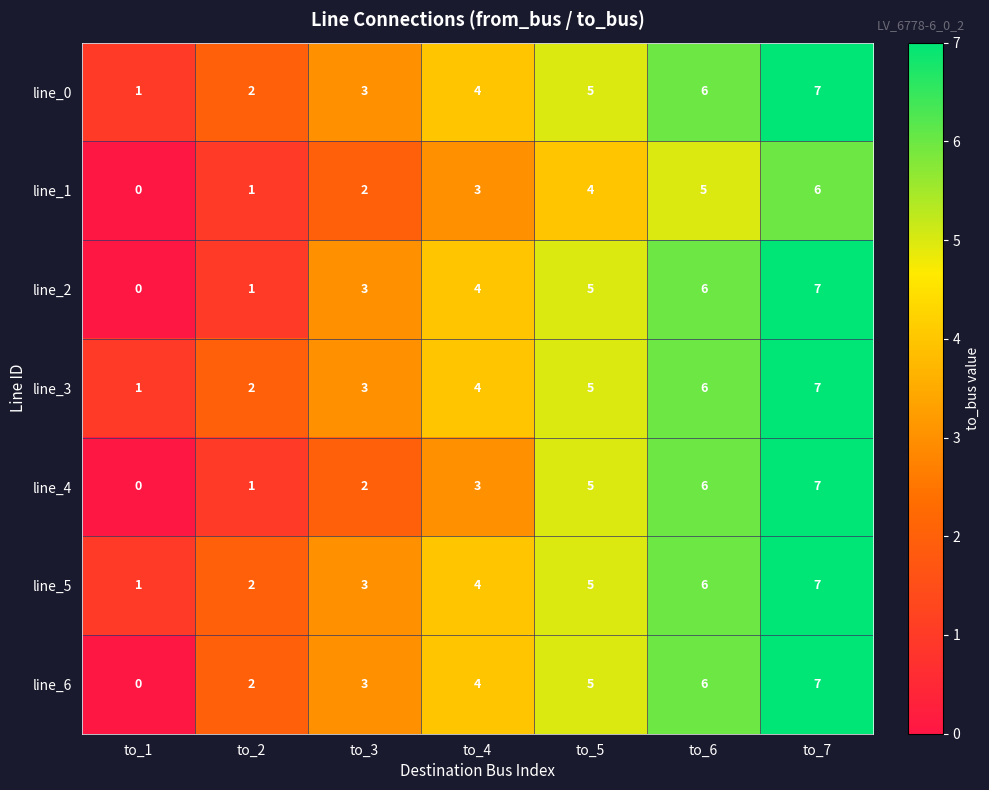

What is the average value of the line_4 series?

3